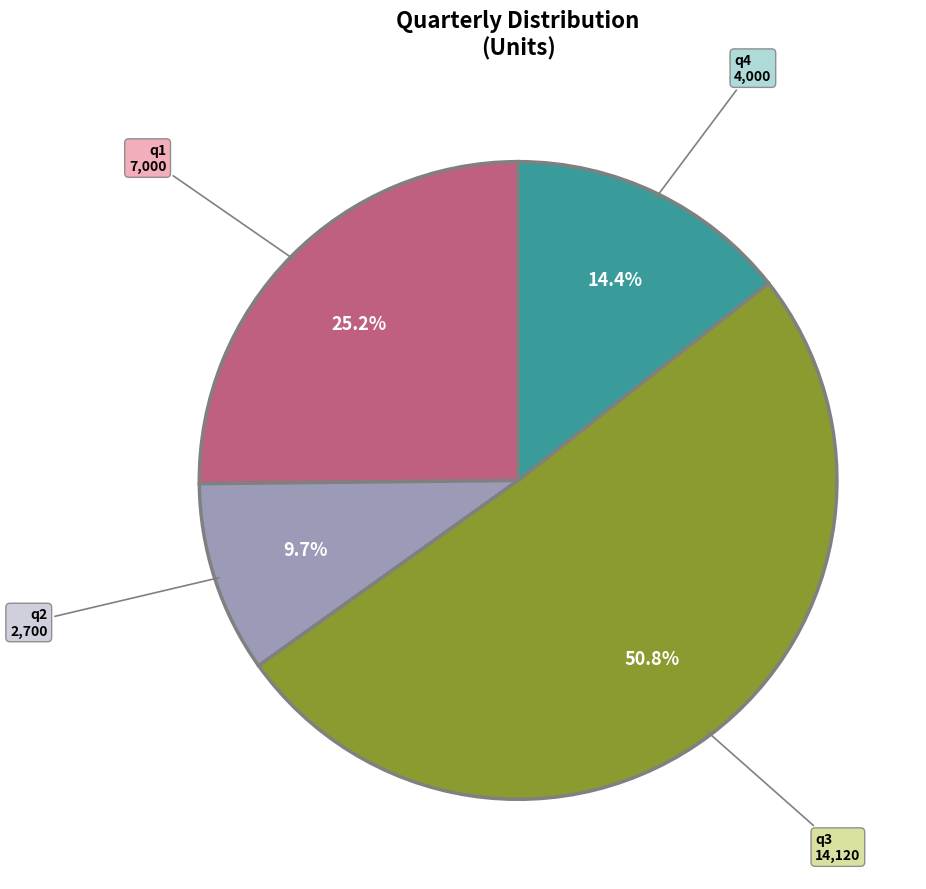

Does any single category account for the majority?

Yes